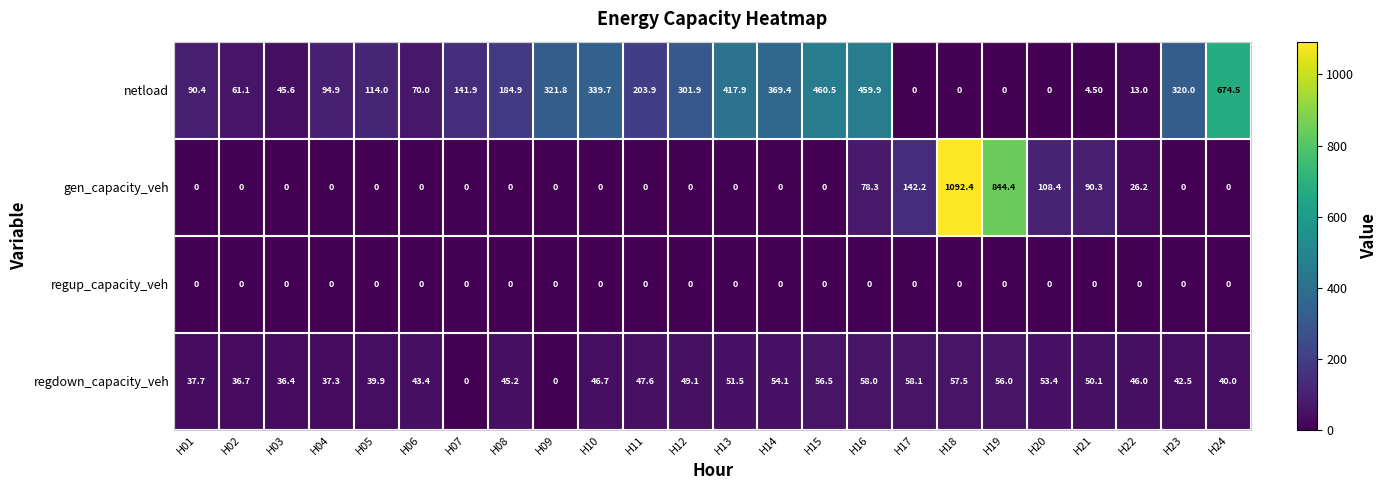

List the series in order of their peak value, highest first.

gen_capacity_veh, netload, regdown_capacity_veh, regup_capacity_veh